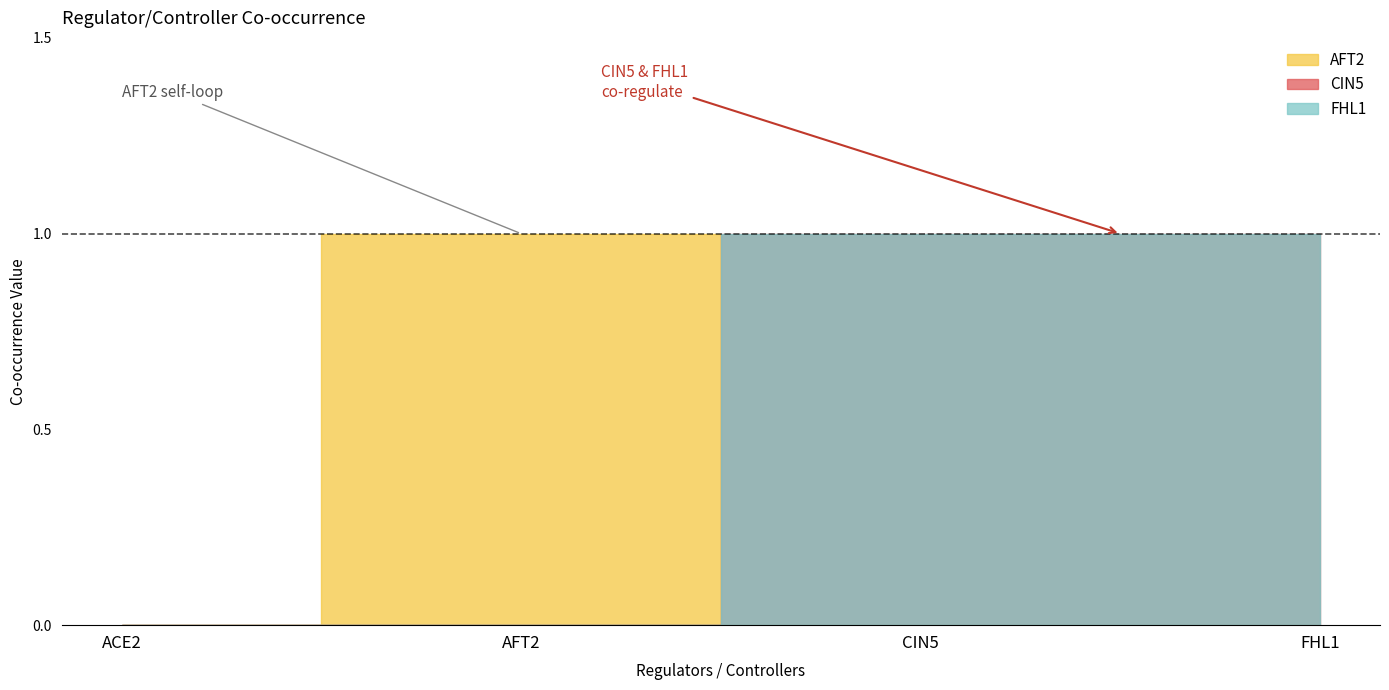

What is the maximum value shown in the chart?

1